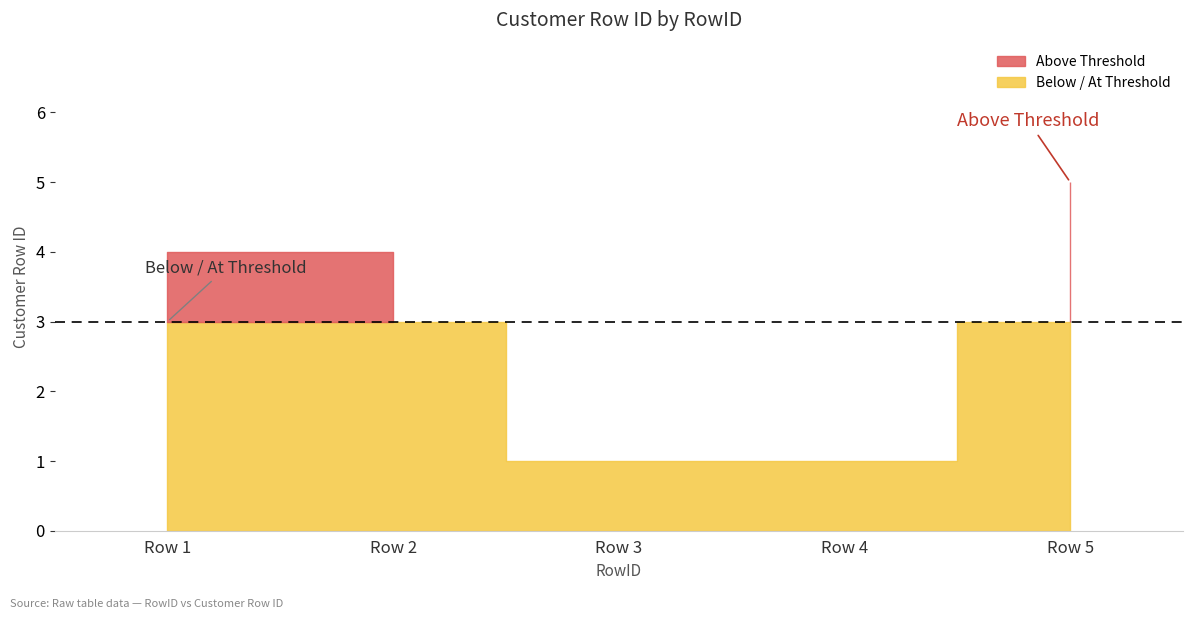

True or false: the data has more than 2 interior local peaks.

False